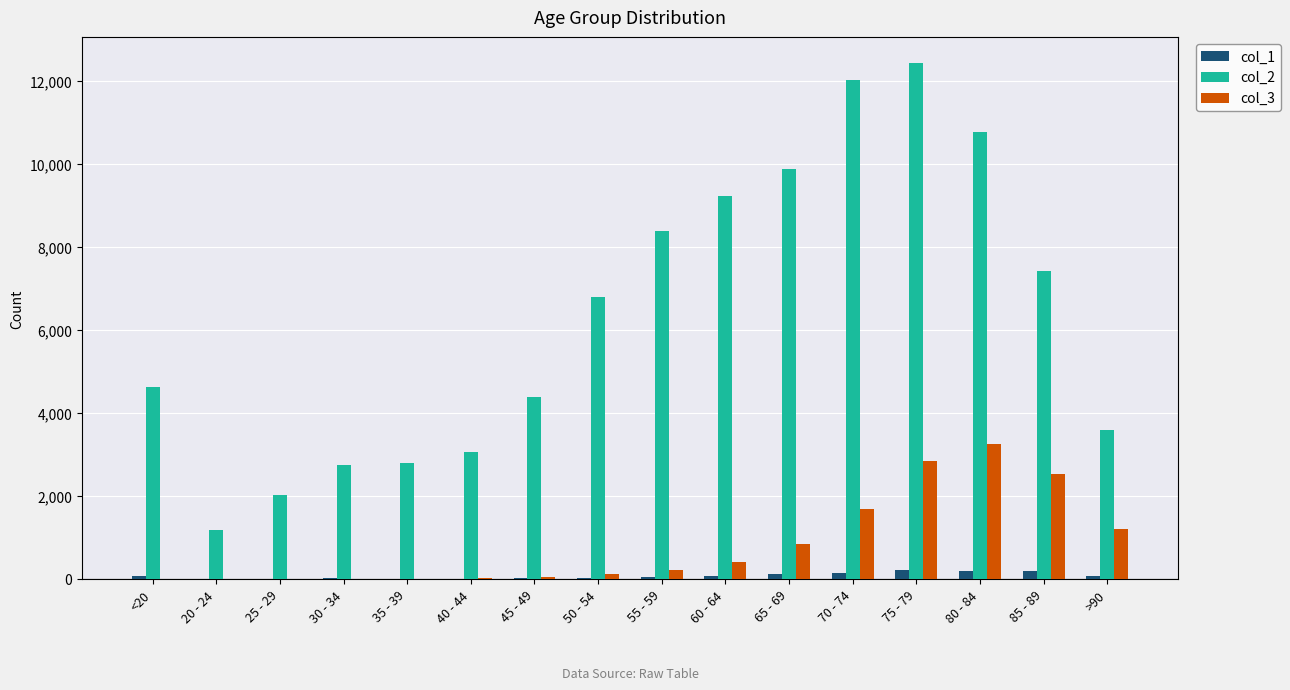

Are the bars grouped side by side (vs. stacked)?

Yes